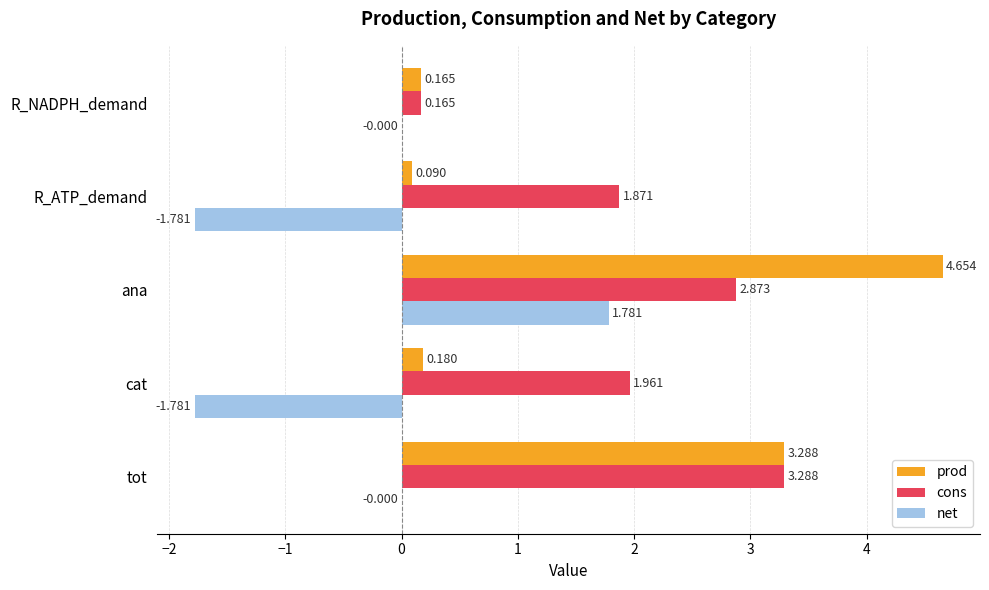

Between R_ATP_demand and R_NADPH_demand, which series saw the biggest shift?

net